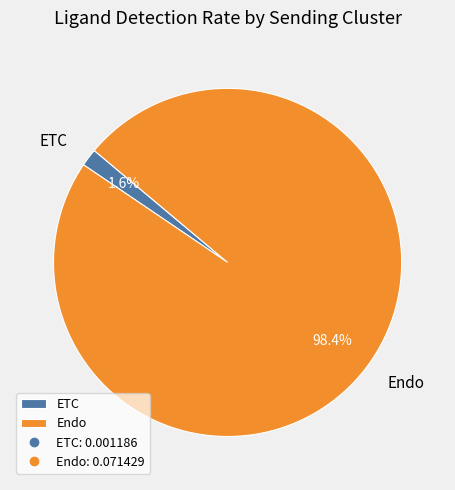

Which has a higher value, Endo or ETC?

Endo